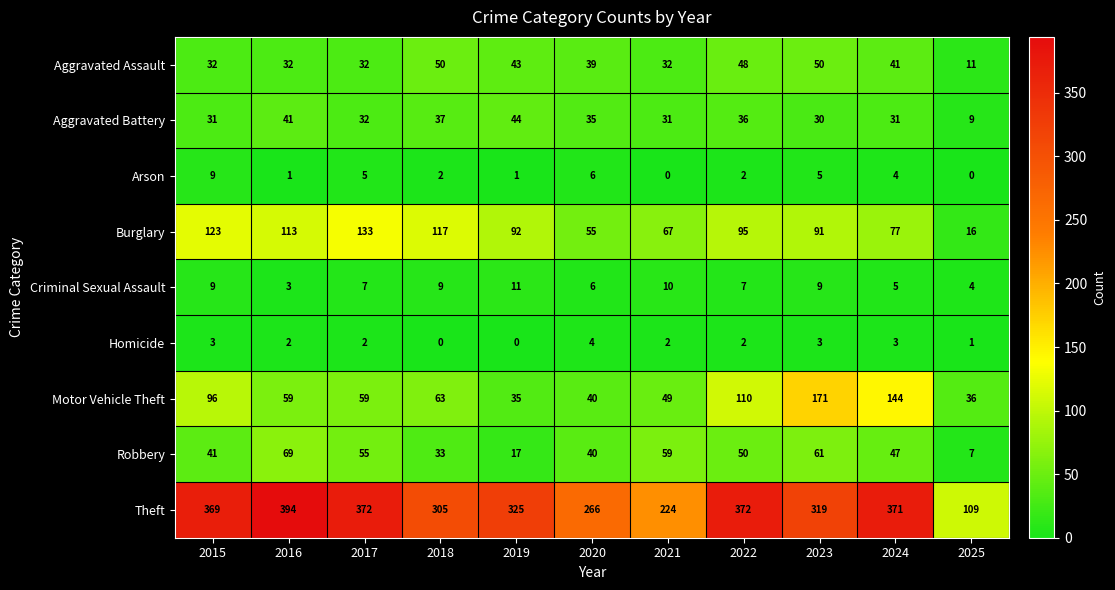

The value of Motor Vehicle Theft at 2019 is 35. True or false?

True